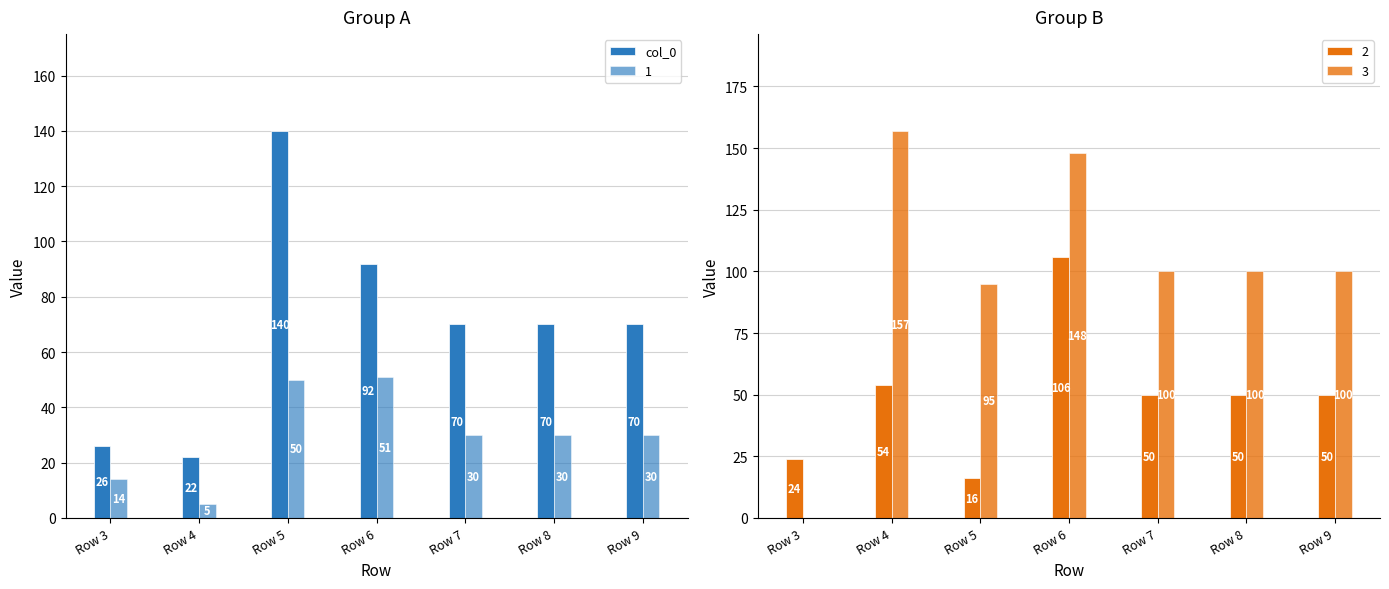

Where does the data first go above 70?

Row 5